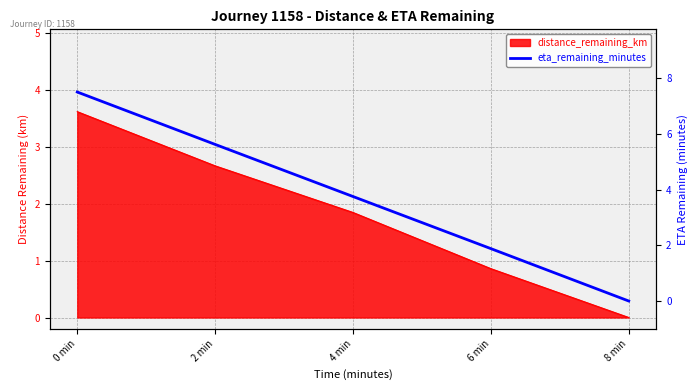

The chart shows a value of 5.7 at 4 min. True or false?

False